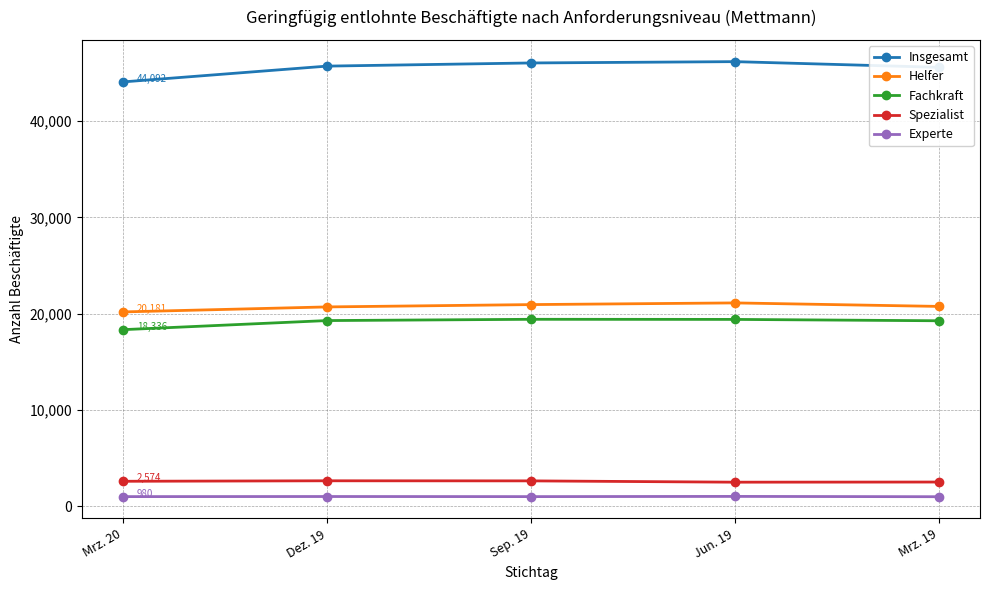

What is the label of the 3rd point from the right?

Sep. 19